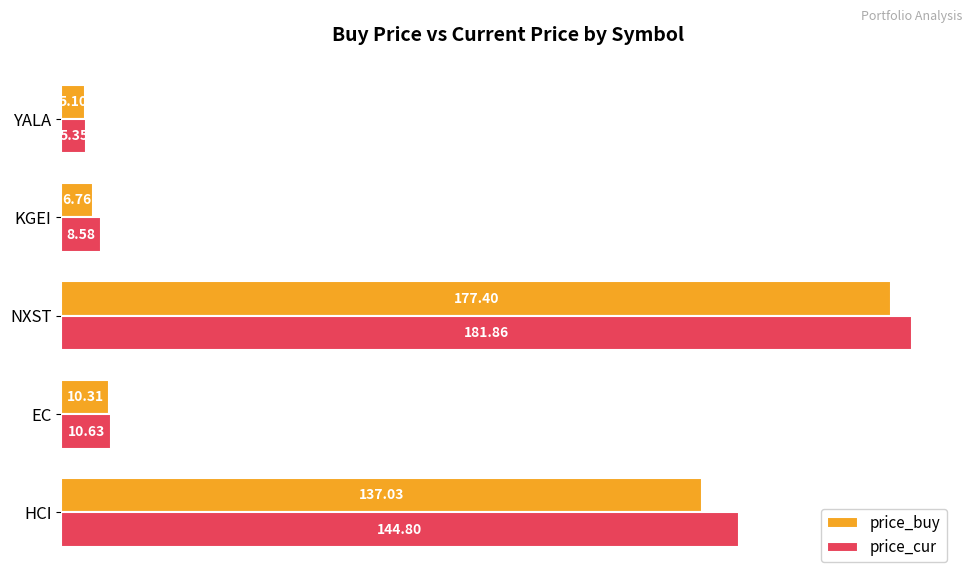

At how many categories does at least one series exceed 93?

2